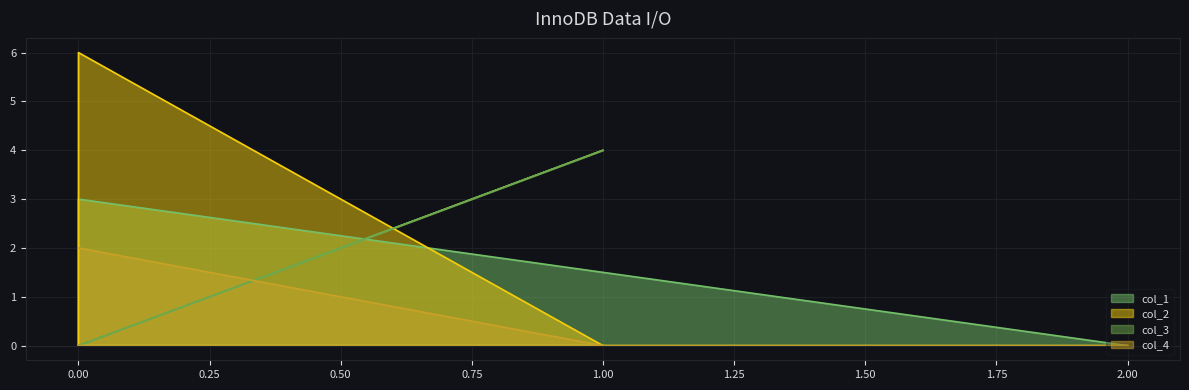

How many lines are shown in the chart?

4